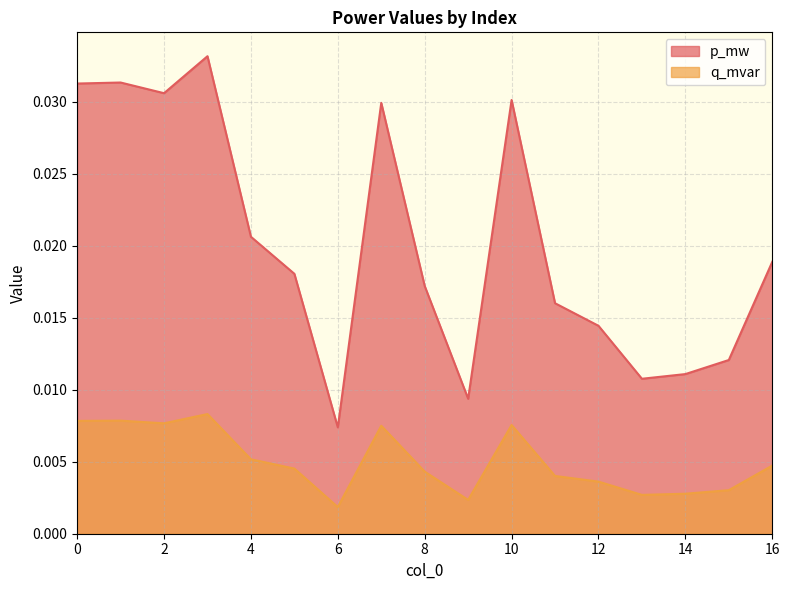

The p_mw series shows 0.0 at 7. True or false?

True